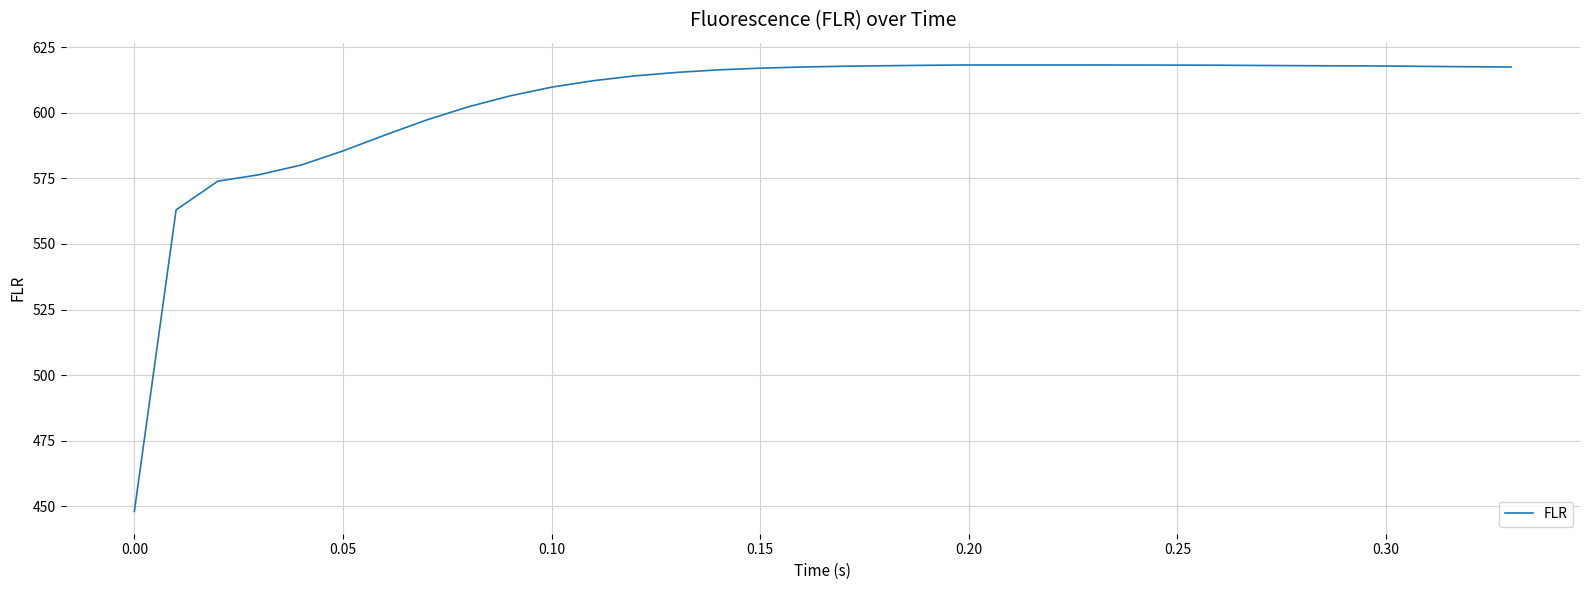

What is the greatest value displayed?

618.3